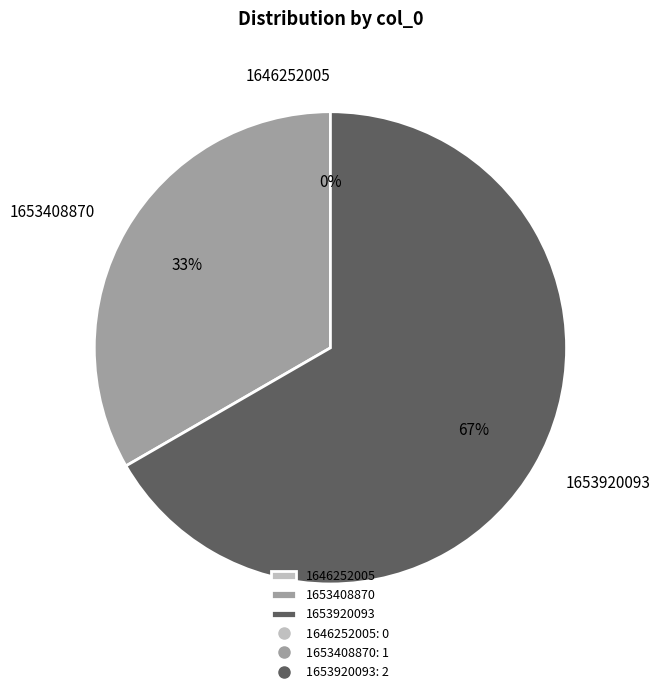

Count the number of slices in the pie.

3